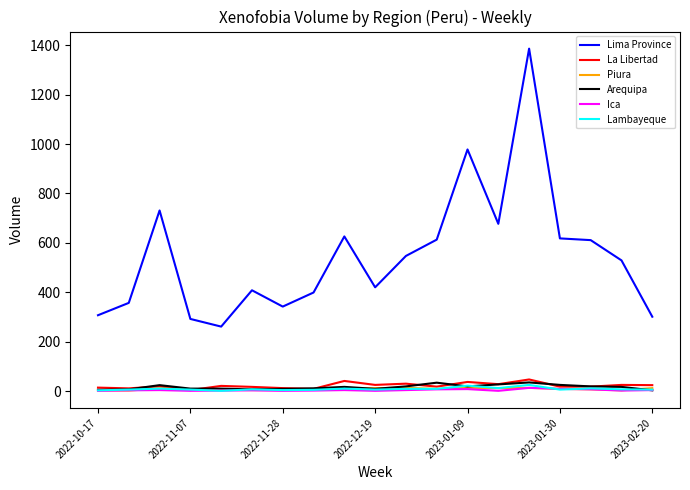

Which series has the largest total across all categories?

Lima Province